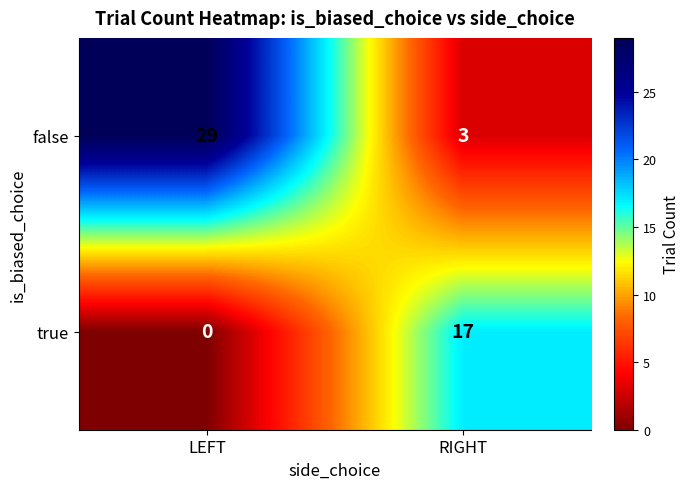

What is the greatest value displayed?

29